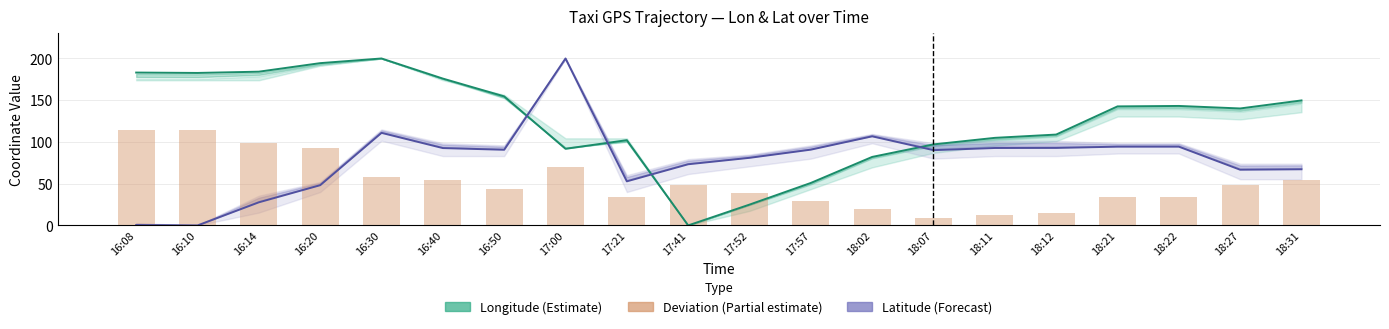

The value of Longitude (Estimate) at 18:07 is 58.7. True or false?

False